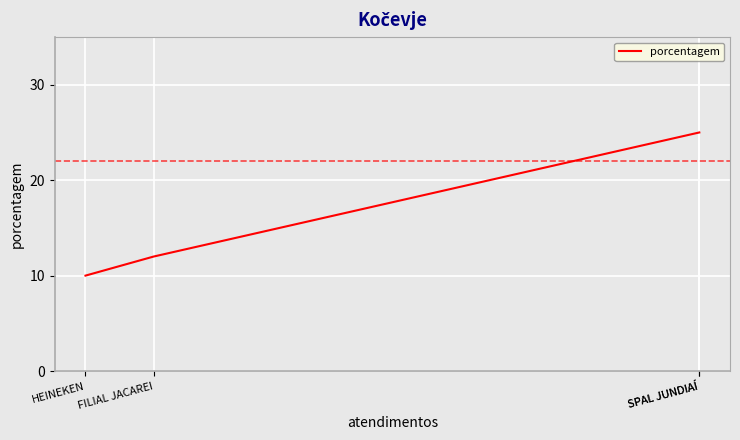

What is the difference between the maximum and minimum values?

15